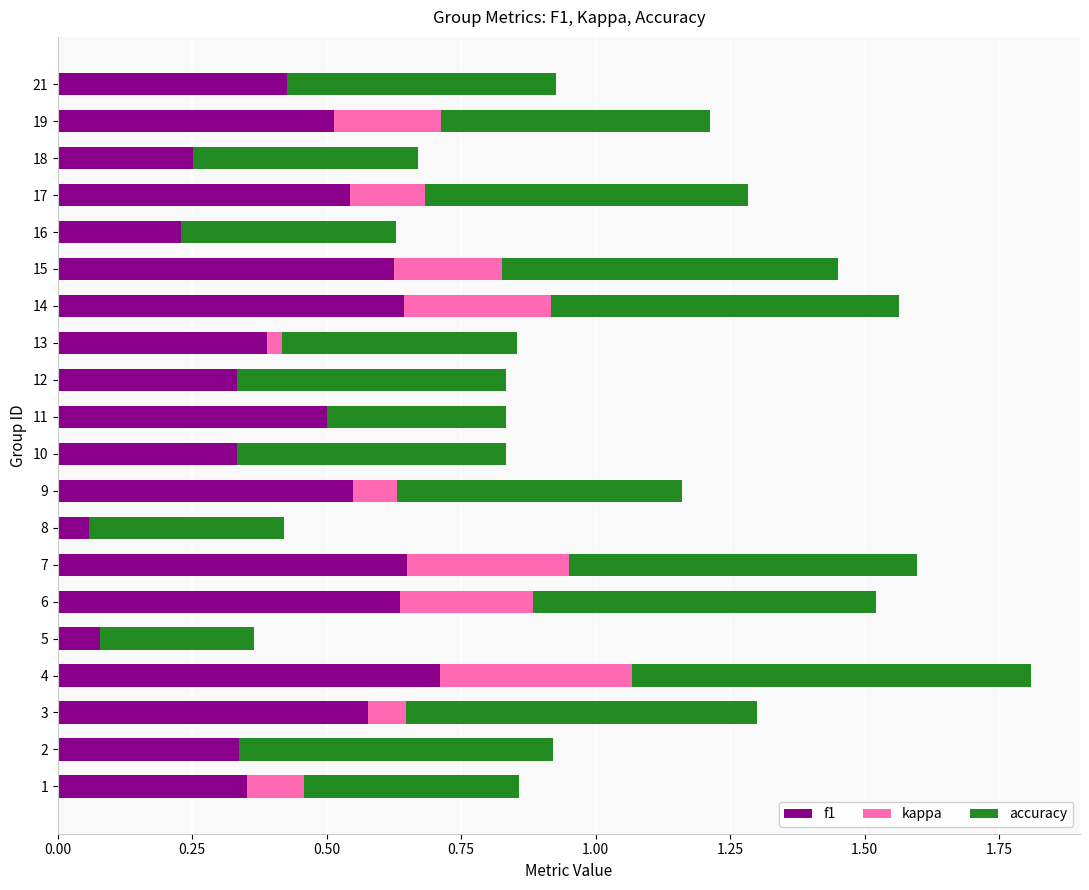

Count the f1 values in the range 0 to 1.

20